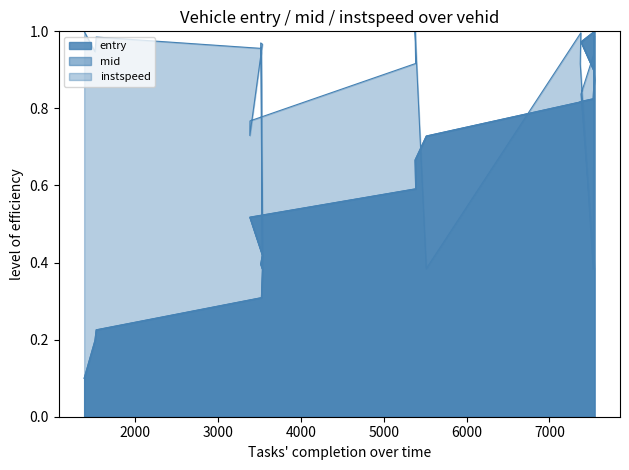

Reading left to right, extract all data points from this chart.

entry: 0.1	0.2	0.2	0.3	0.4	0.4	0.4	0.5	0.5	0.6	0.7	0.7	0.8	0.8	0.8	0.9	0.9	1.0	1.0
mid: 0.1	0.2	0.2	0.3	0.4	0.4	0.4	0.5	0.5	0.6	0.7	0.7	0.8	0.8	0.8	0.9	0.9	1.0	1.0
instspeed: 1.0	0.9	1.0	1.0	0.4	1.0	1.0	0.7	0.8	0.9	1.0	0.4	1.0	0.9	0.4	1.0	0.9	0.8	0.4